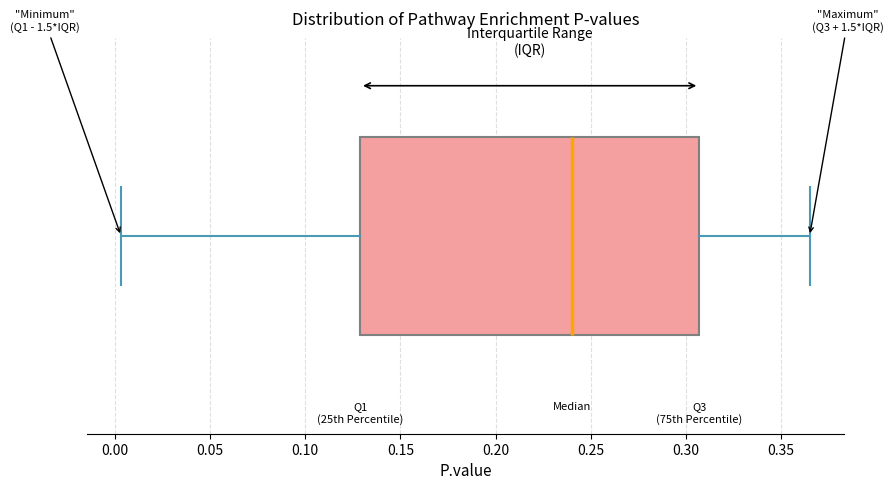

Where does the median line of the box sit on the x-axis? The values are not printed on the chart, so give them approximately, as read against the axis.

0.240